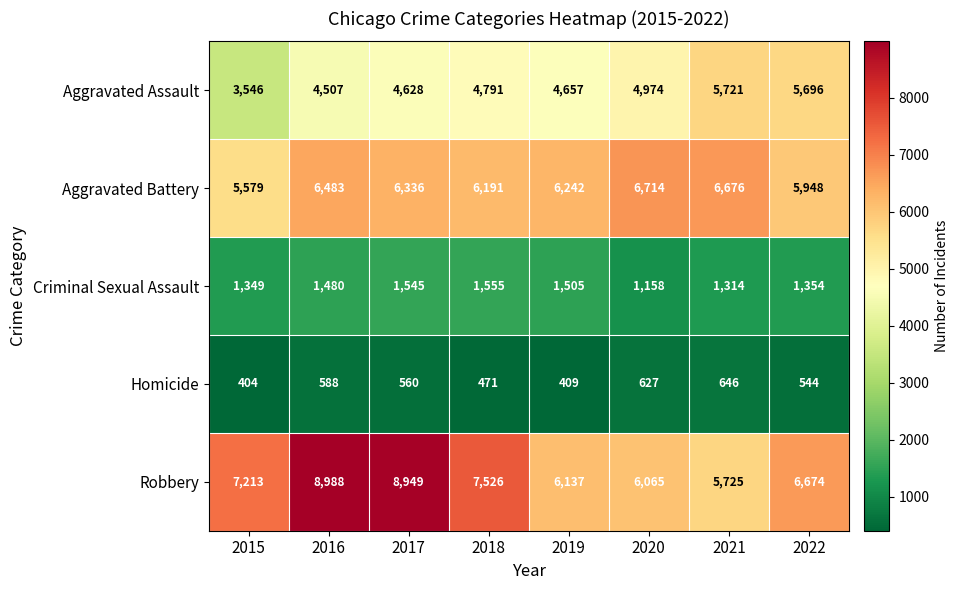

What is the average value of the Aggravated Assault series?

4815